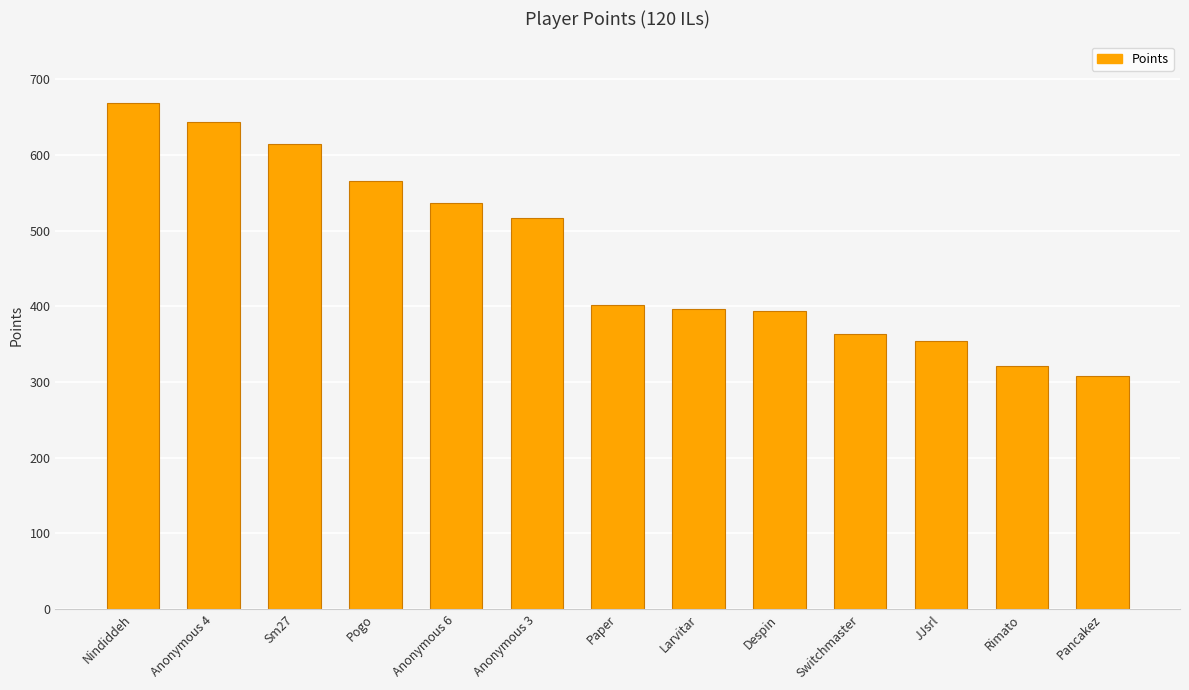

At which label is the value closest to 488?

Anonymous 3